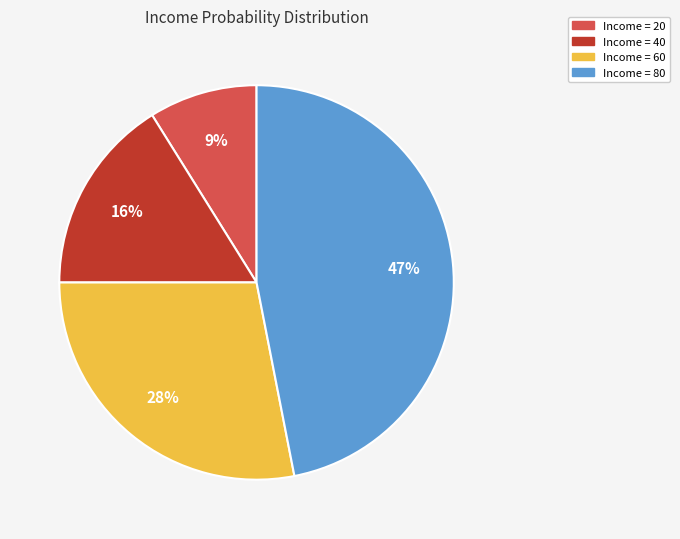

How many segments does this pie chart have?

4